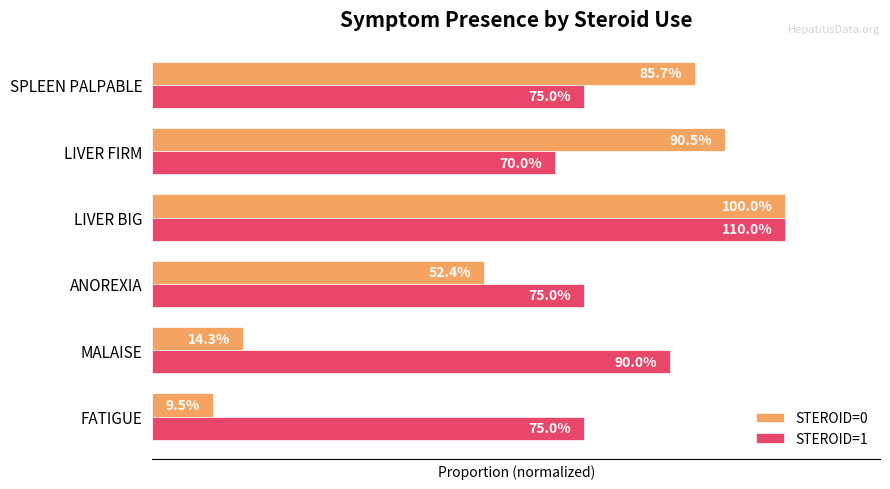

What are all the series names shown in the legend?

STEROID=0, STEROID=1